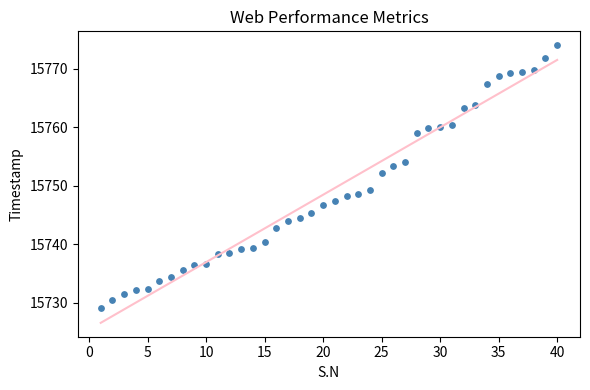

What Y value in the scatter plot is closest to 15751?

15752.2